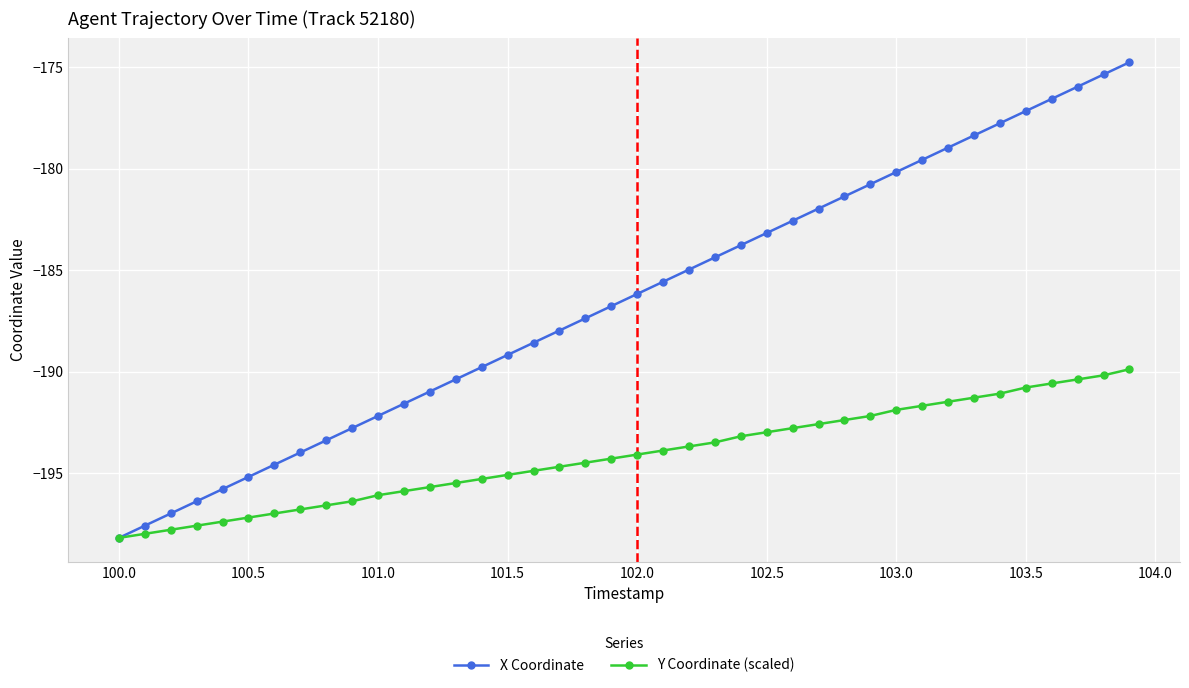

Does the chart have visible grid lines?

Yes